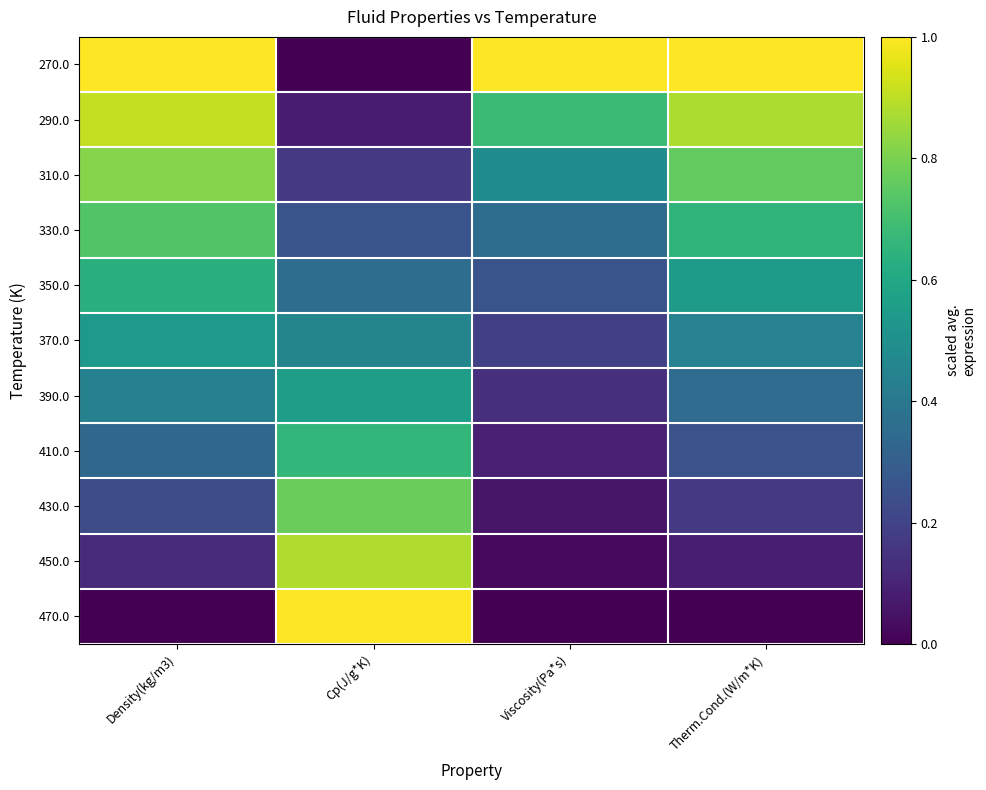

Which series has the largest total across all categories?

270.0